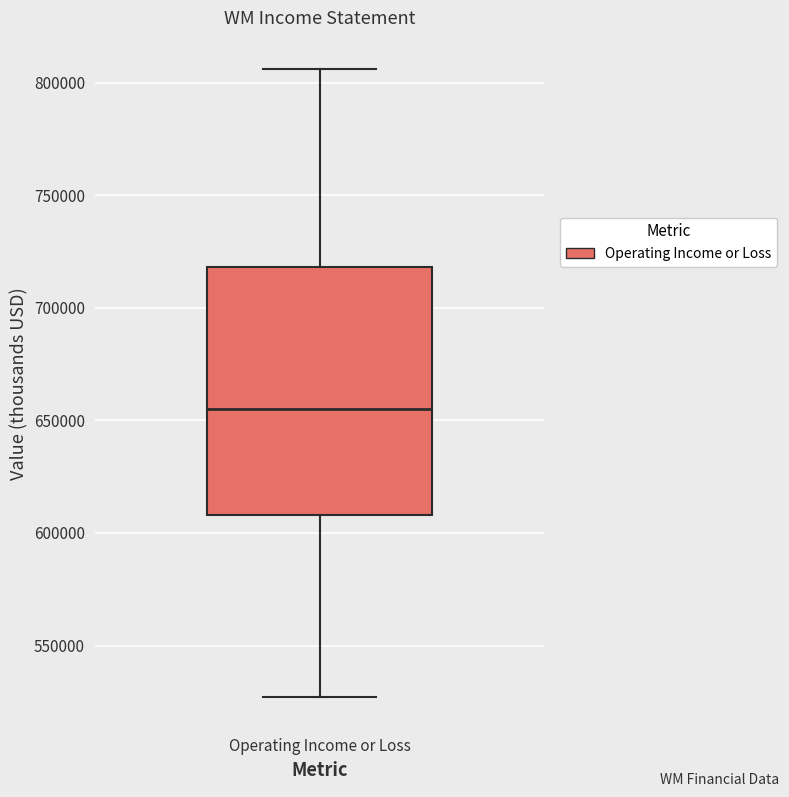

Where does the upper whisker of the box for Operating Income or Loss end on the y-axis? The values are not printed on the chart, so give them approximately, as read against the axis.

805000